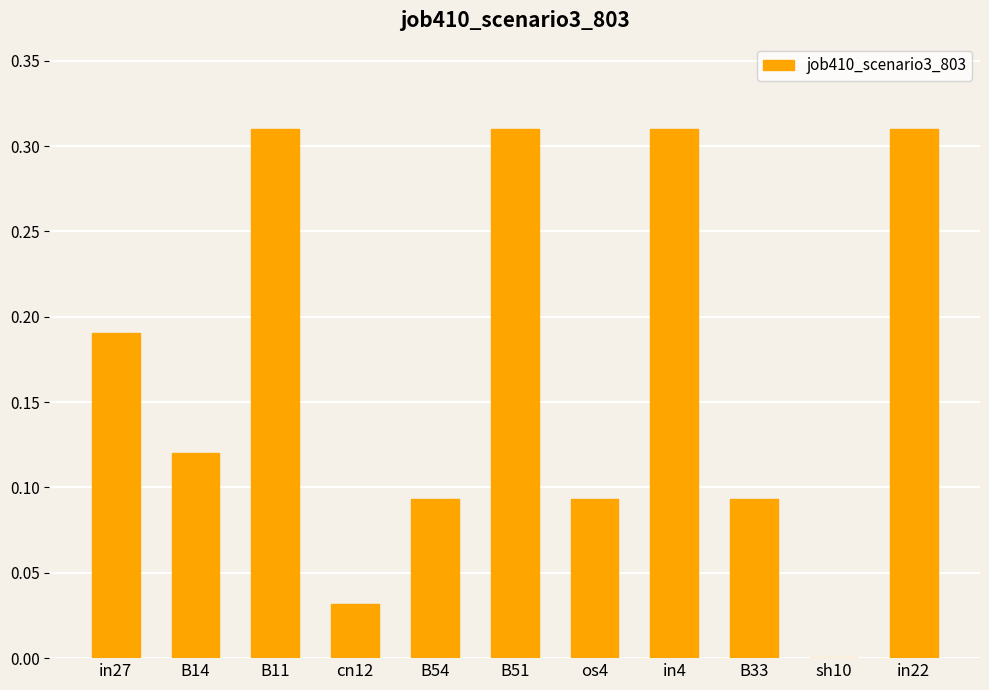

Count the values in the range 0 to 1.

11